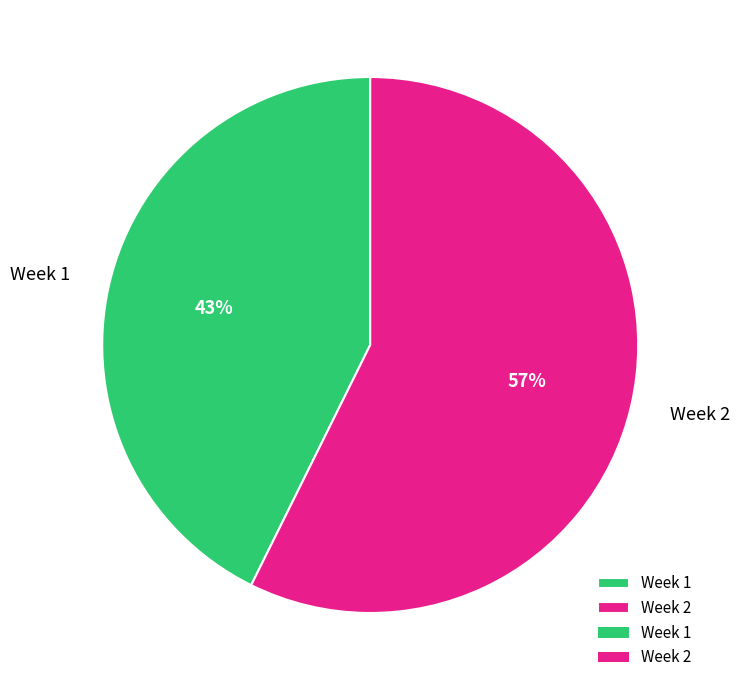

What is the ratio of the value at Week 2 to the value at Week 1?

1.3